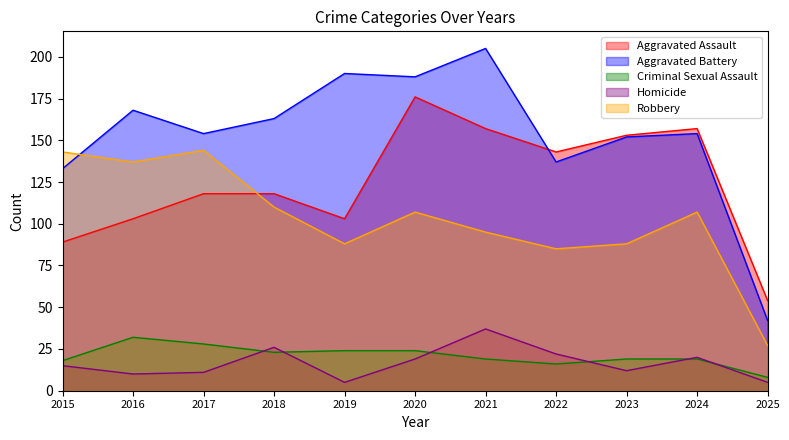

Between 2016 and 2017, which is larger?

2017